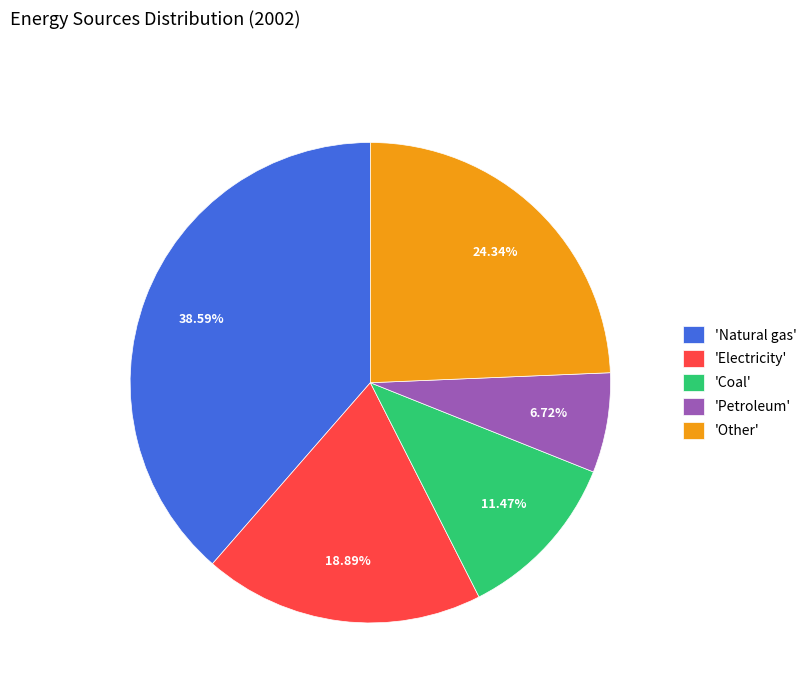

What is the smallest slice in the pie chart?

'Petroleum'